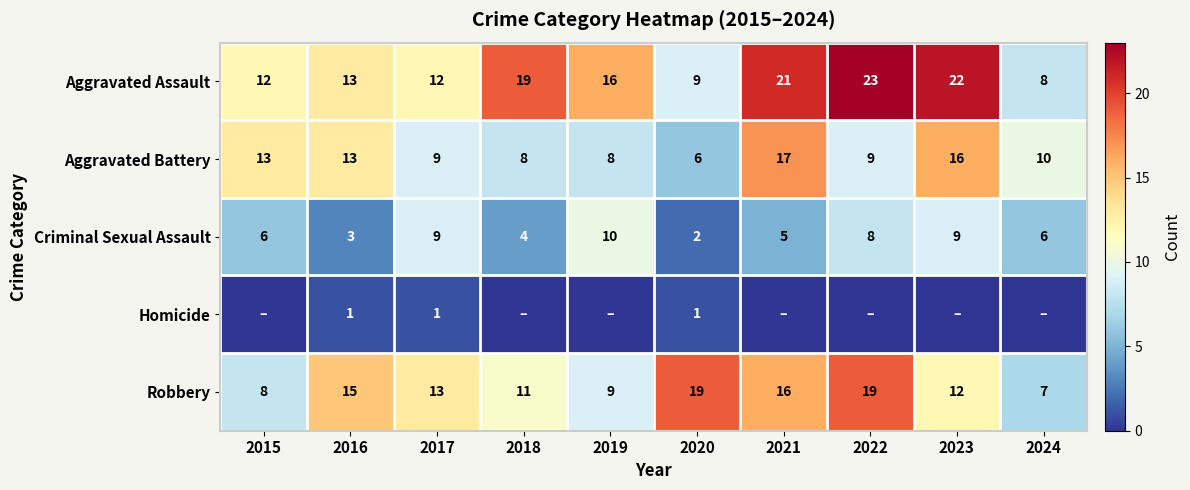

What value does the Aggravated Battery series have at 2024, to the nearest 5?

10